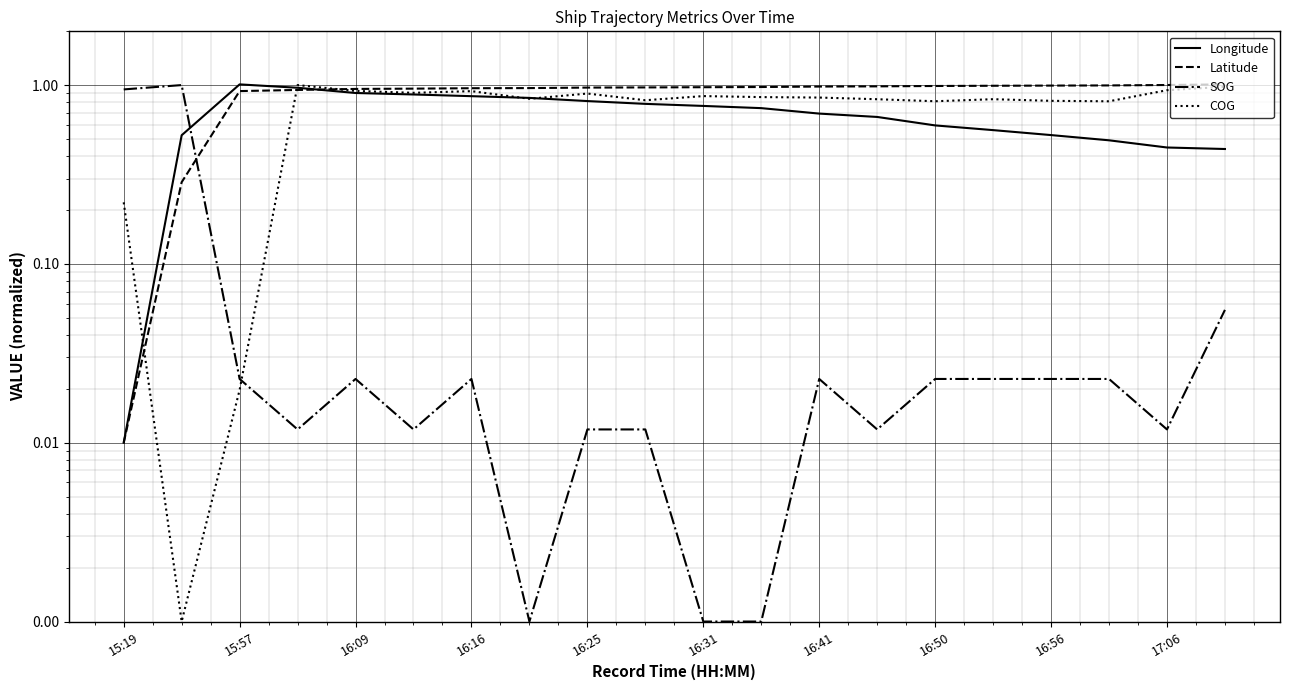

Is this an area chart (filled region under the line)?

No